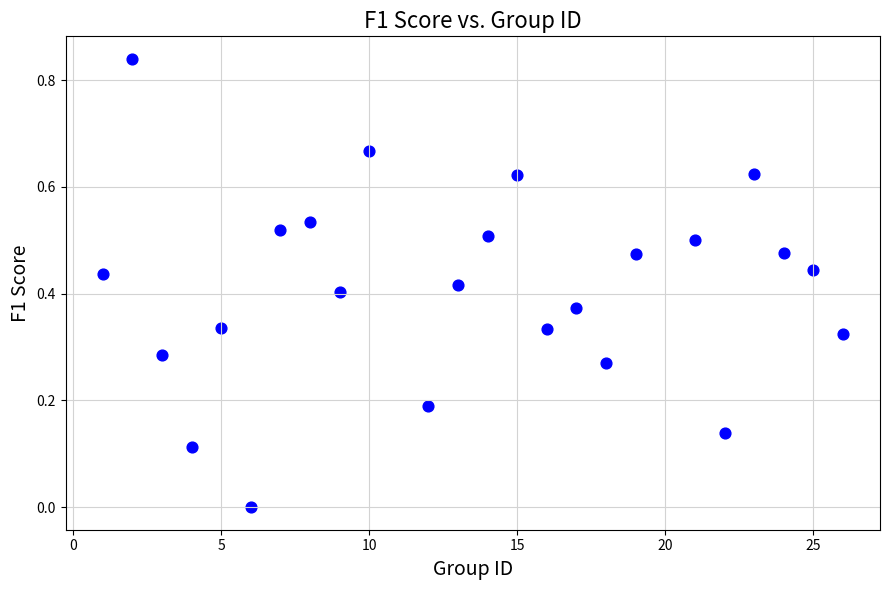

What is the range of X values (max minus min)?

25.0